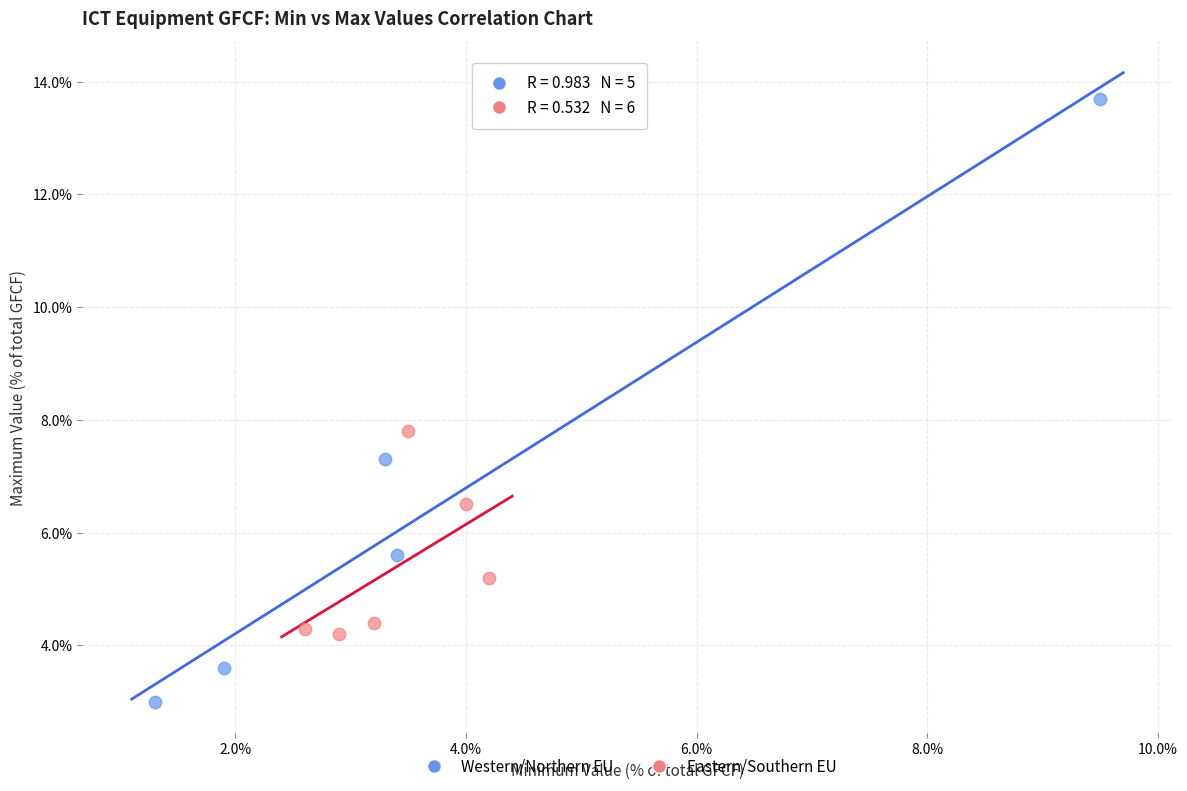

Which series contains the highest Y value?

Western/Northern EU